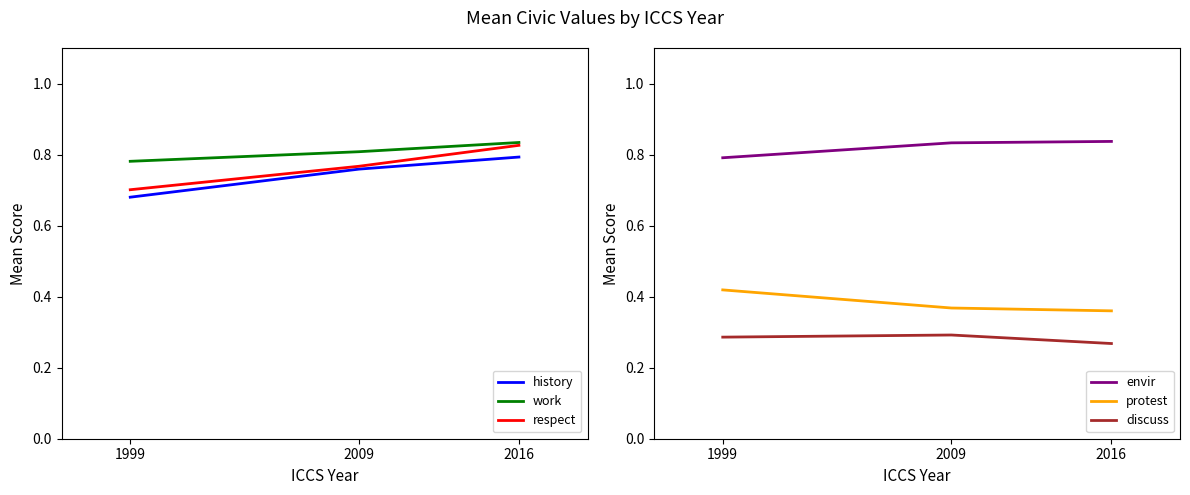

The discuss series shows 0.1 at 1999. True or false?

False